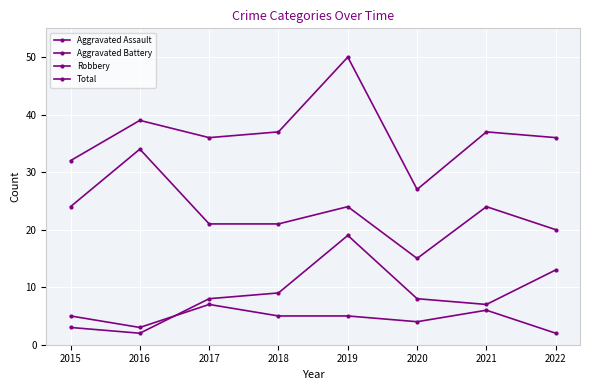

Is this an area chart (filled region under the line)?

No